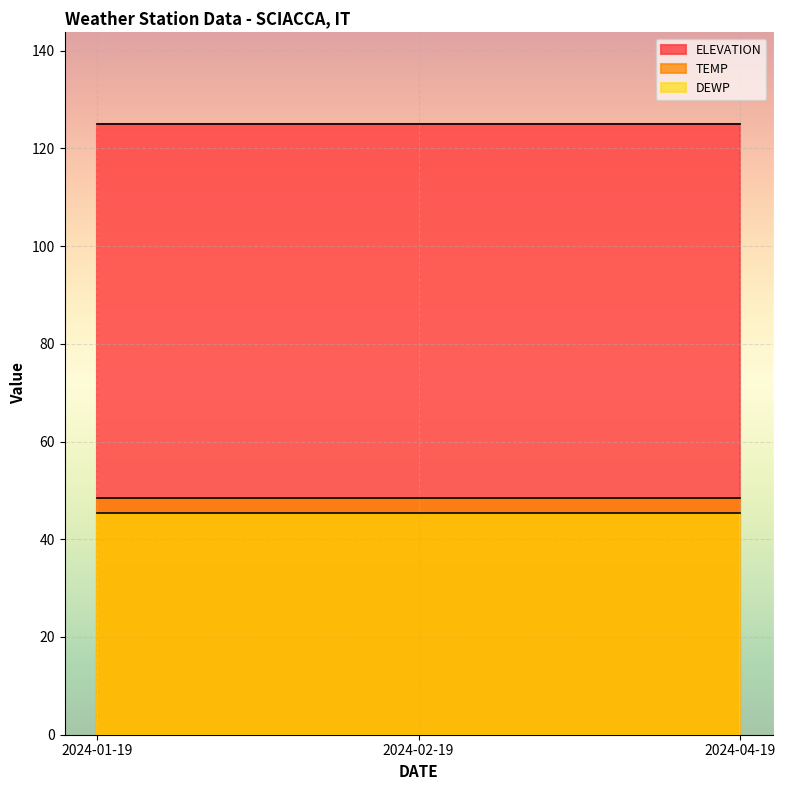

How many data points does each series have?

3